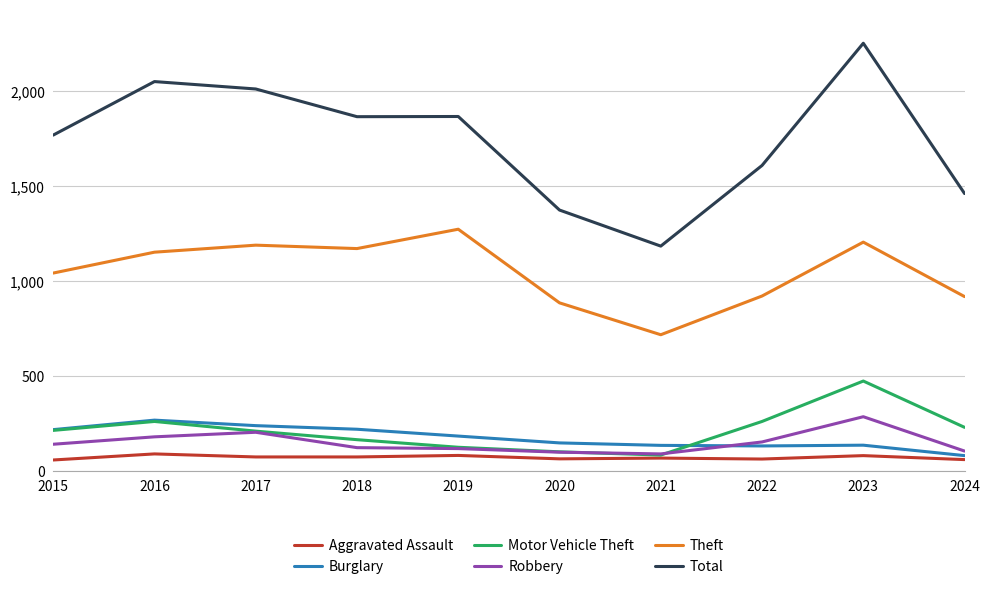

What is the difference between the second highest and second lowest values in the Burglary series?

107